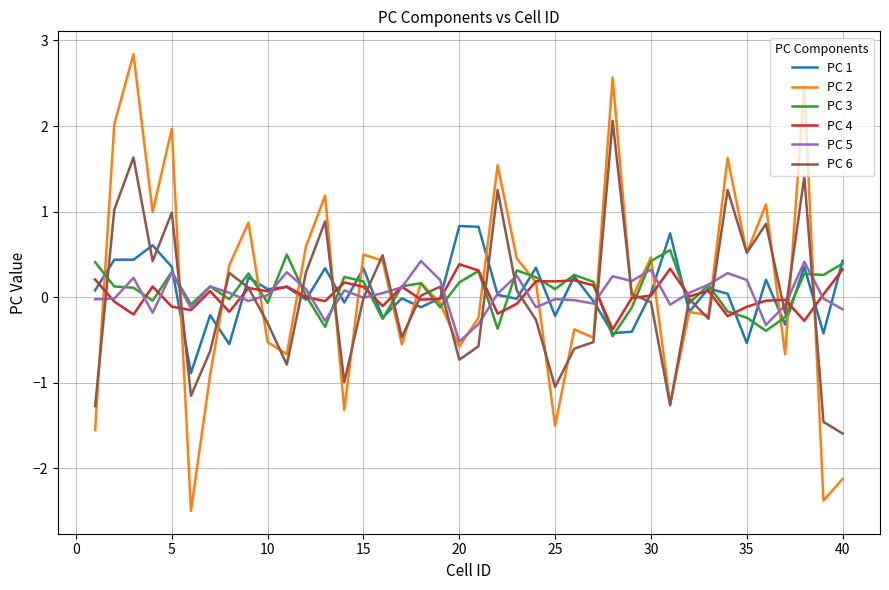

Which series has the widest spread of values?

PC 2